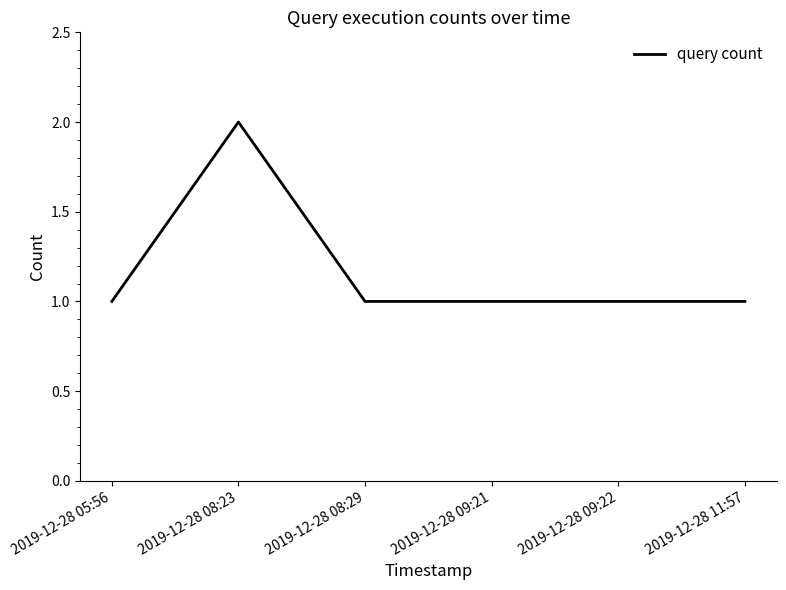

Between 2019-12-28 09:21 and 2019-12-28 08:23, which is larger?

2019-12-28 08:23